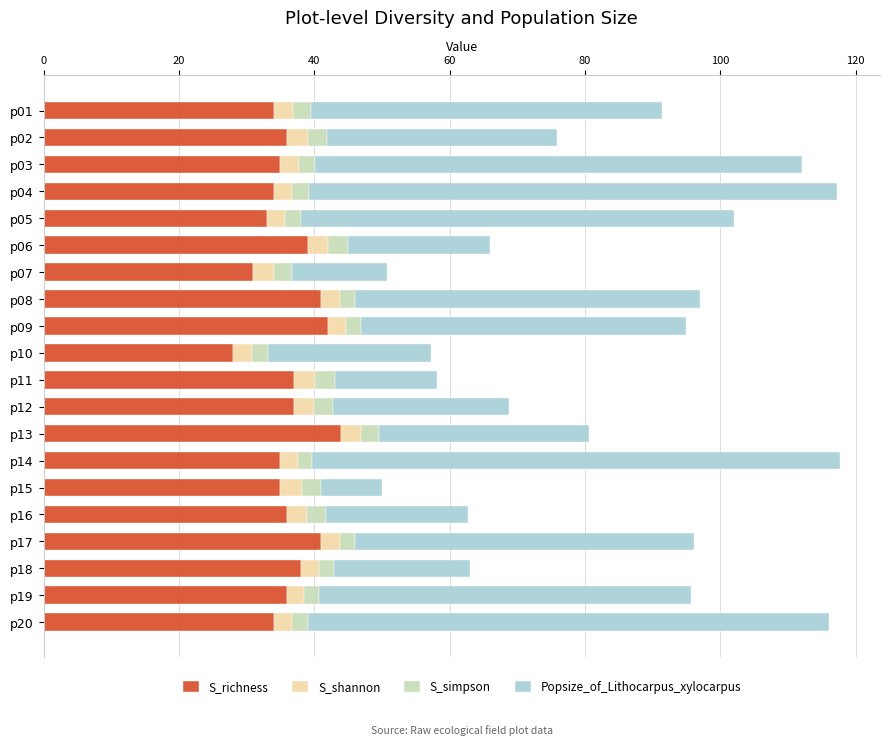

Which category has the lowest value in the S_richness series?

p10